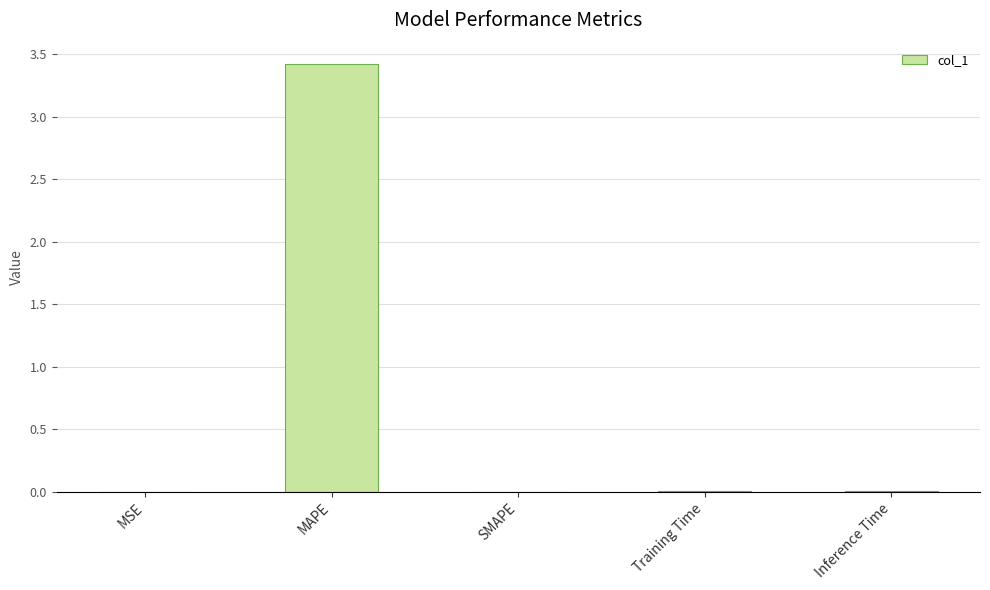

What is the sum of all values?

3.4